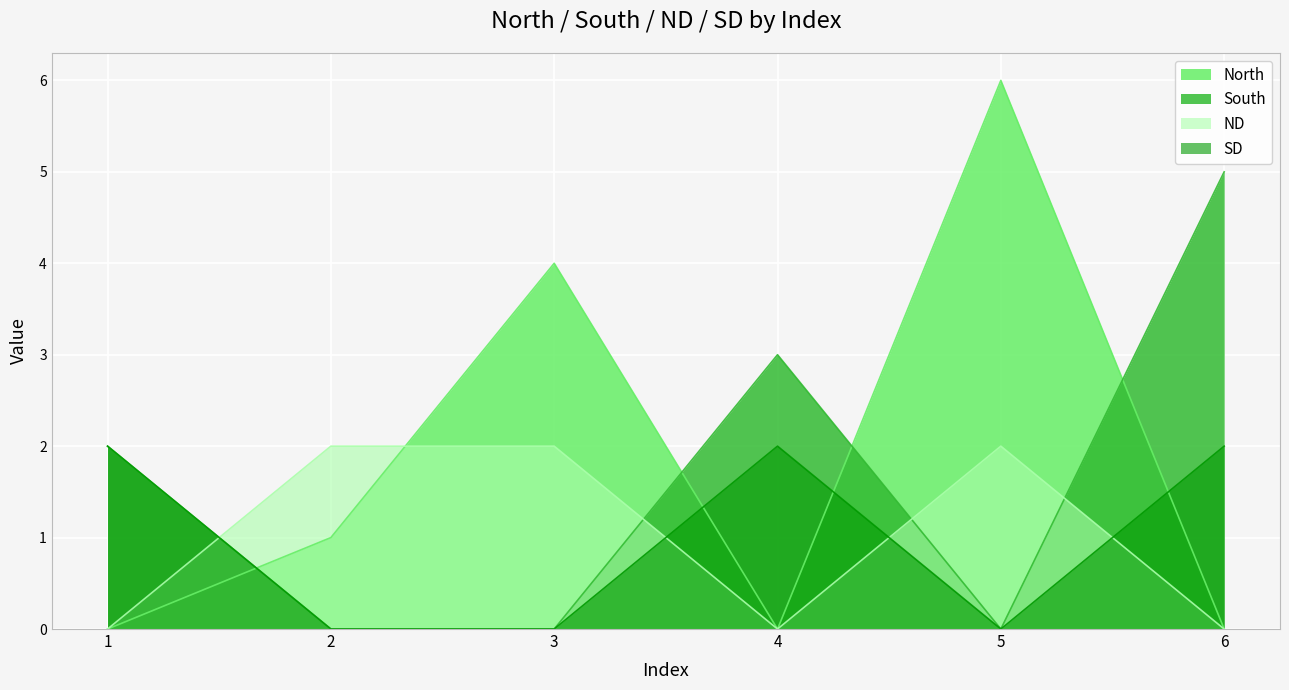

Reading right to left, extract all data points from this chart.

North: 0	6	0	4	1	0
South: 5	0	3	0	0	2
ND: 0	2	0	2	2	0
SD: 2	0	2	0	0	2